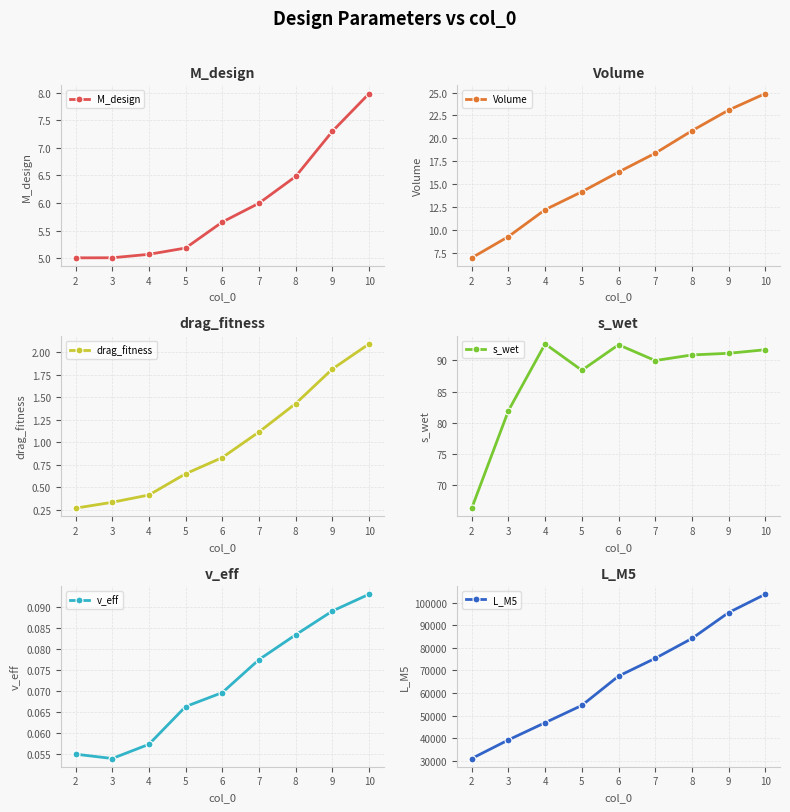

Between 2 and 7, which series saw the biggest shift?

L_M5